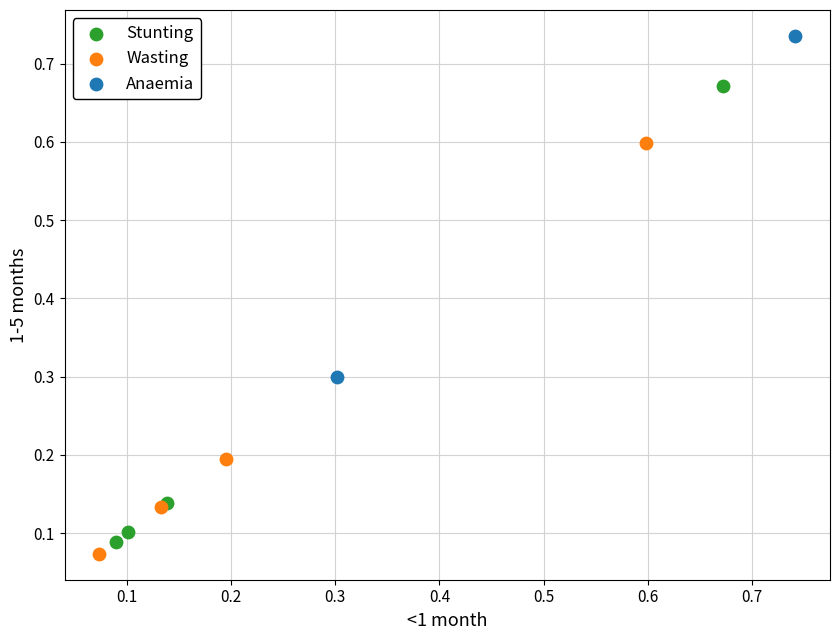

What are all the series names shown in the legend?

Stunting, Wasting, Anaemia